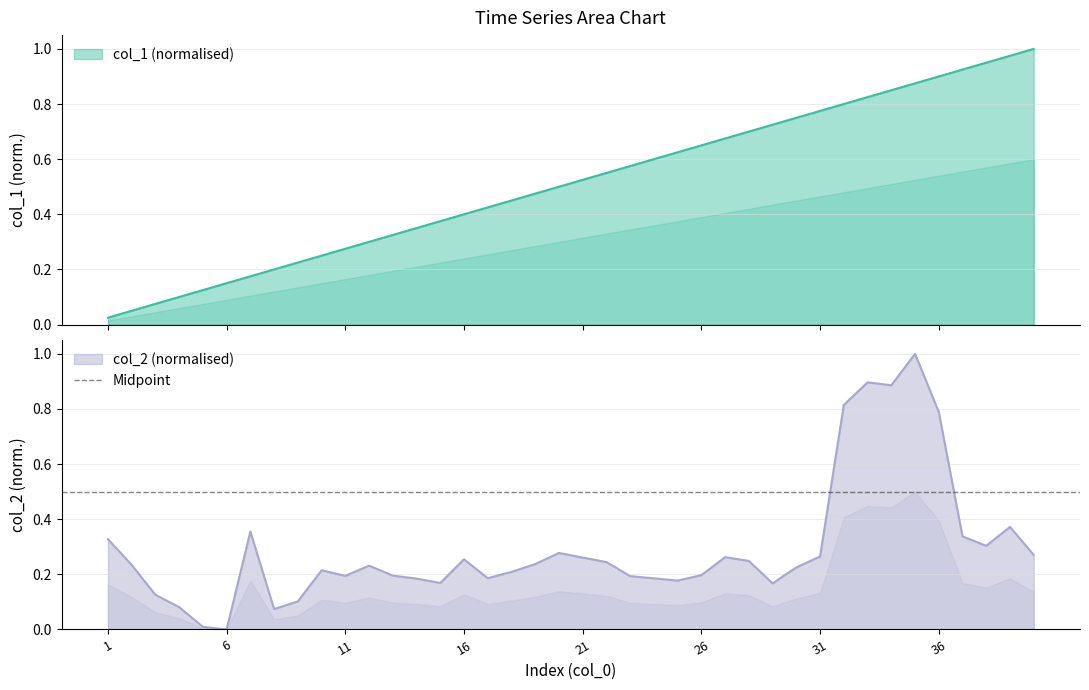

Between which two adjacent categories do col_1 and col_2 first intersect?

3 and 4